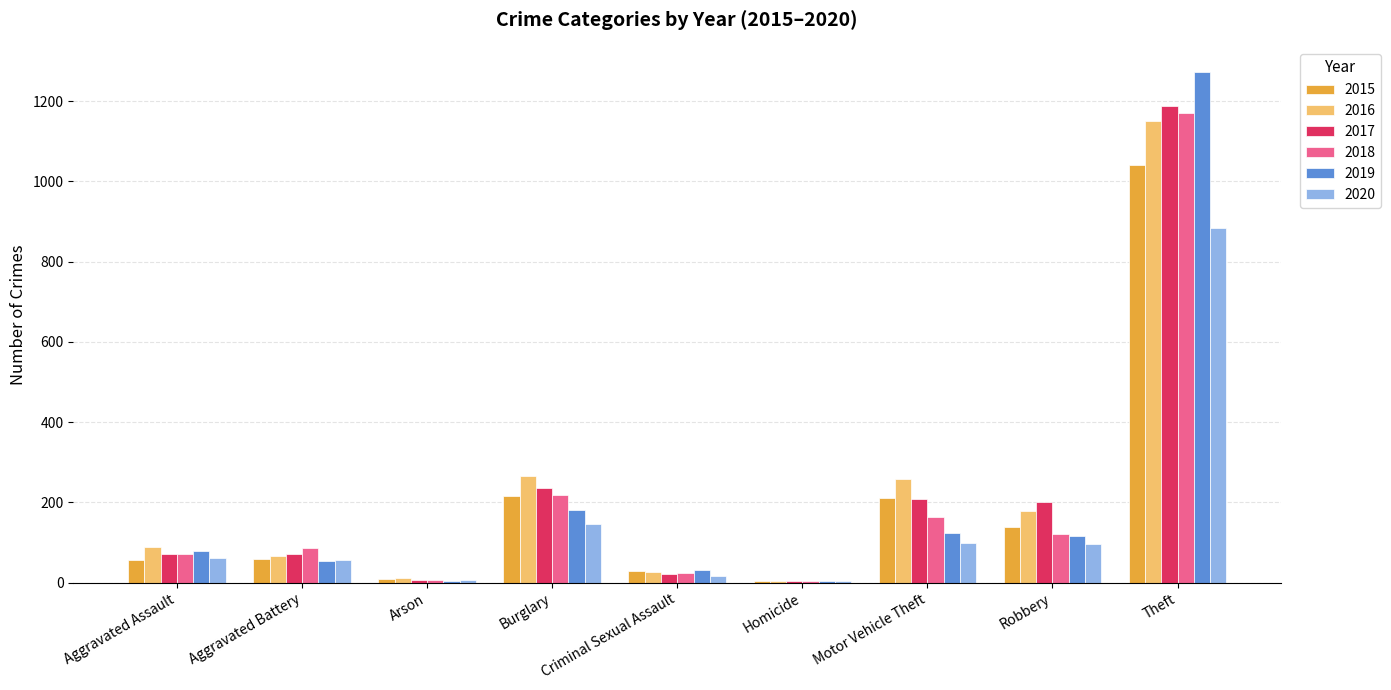

Where is 2017 nearest to the value 596?

Burglary